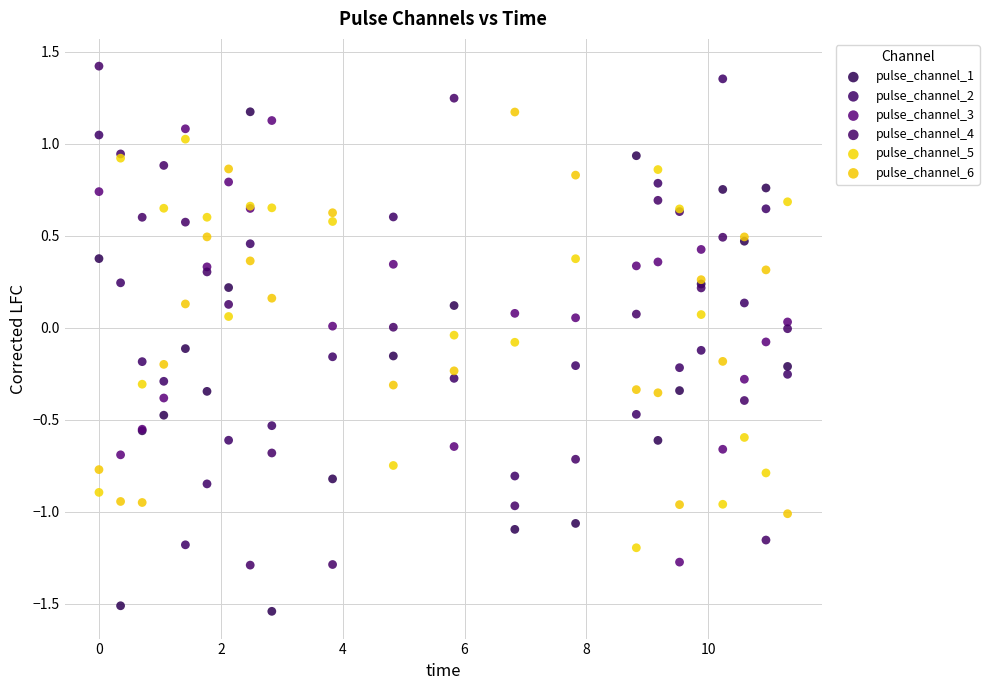

What is the X range (max minus min) for the scatter plot?

11.3